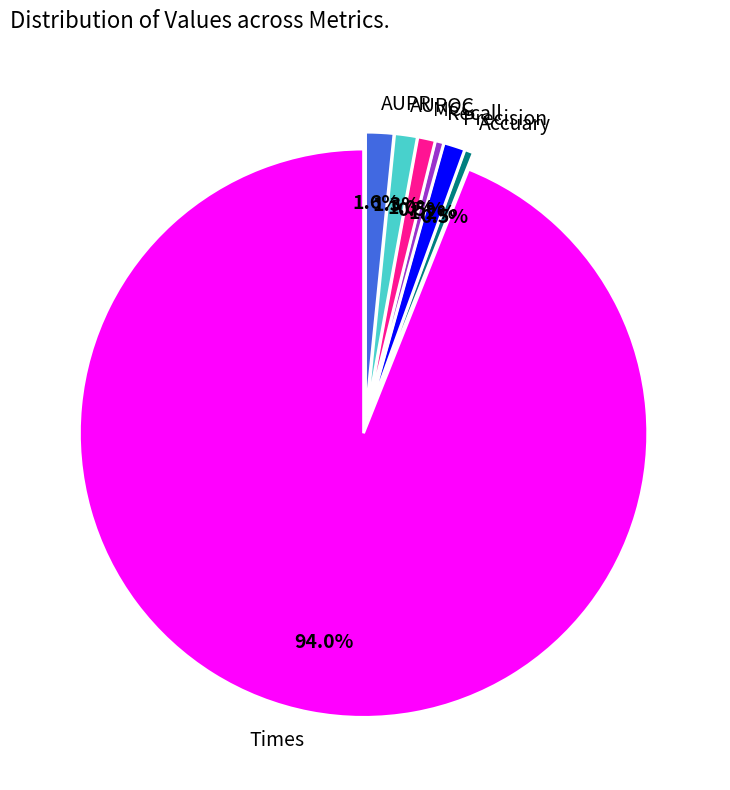

Does any single category account for the majority?

Yes